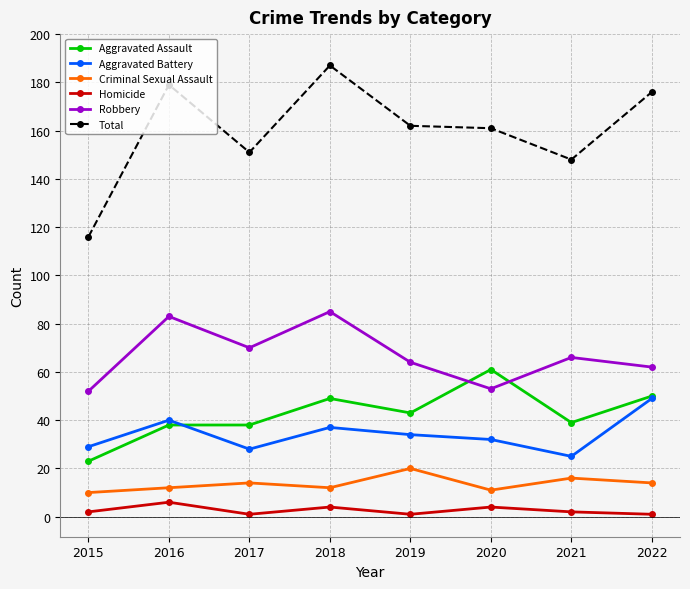

Rank the series at 2019 from highest to lowest value.

Total, Robbery, Aggravated Assault, Aggravated Battery, Criminal Sexual Assault, Homicide